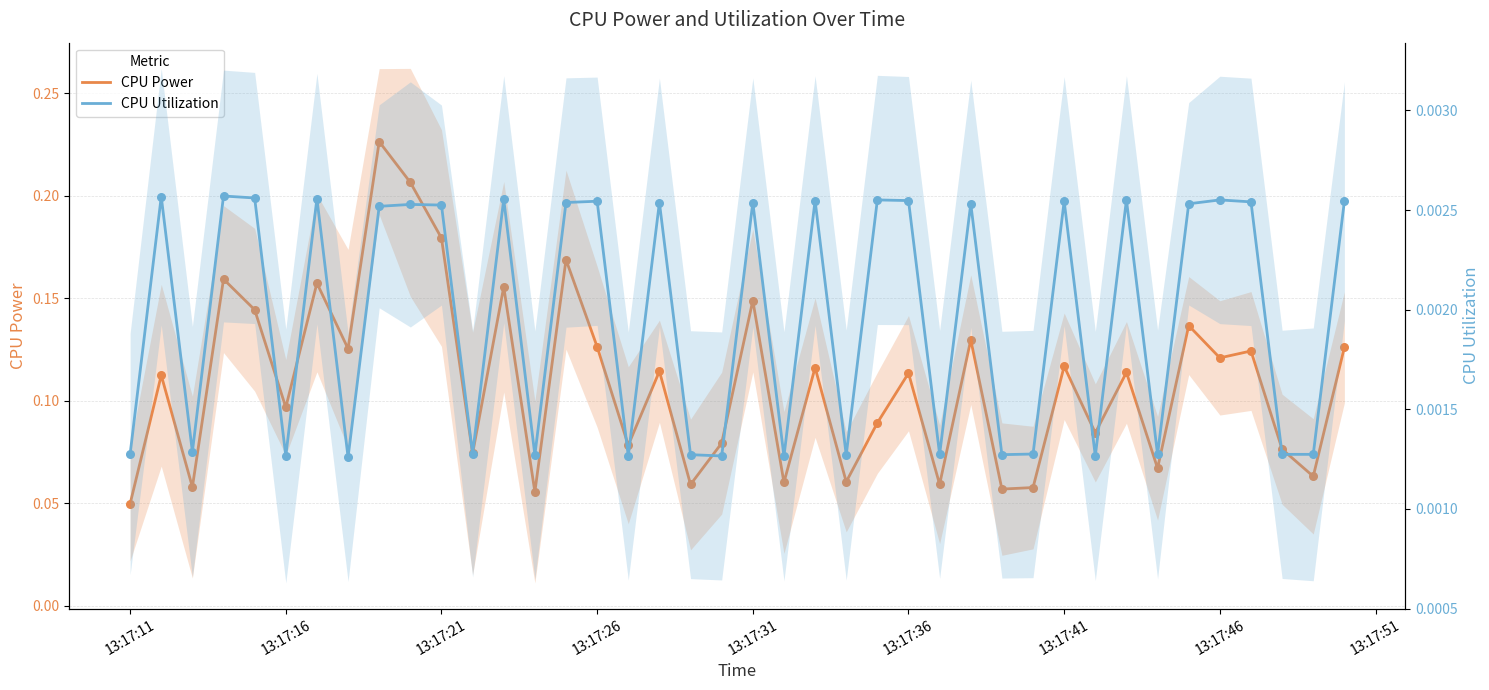

Which series has the largest total across all categories?

CPU Power